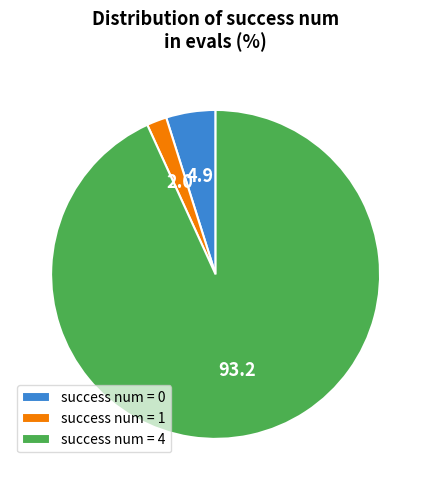

Is the sum of success num = 4 and success num = 1 greater than half?

Yes